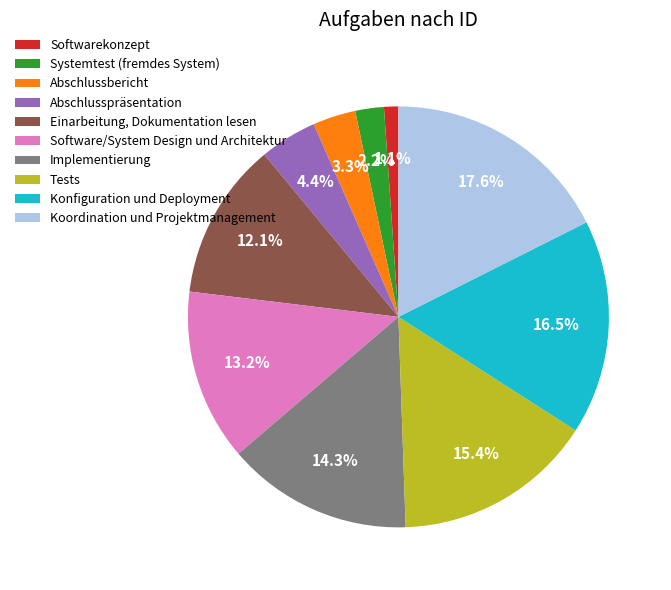

Approximately how many times larger is the value at Abschlusspräsentation compared to Konfiguration und Deployment?

0.3